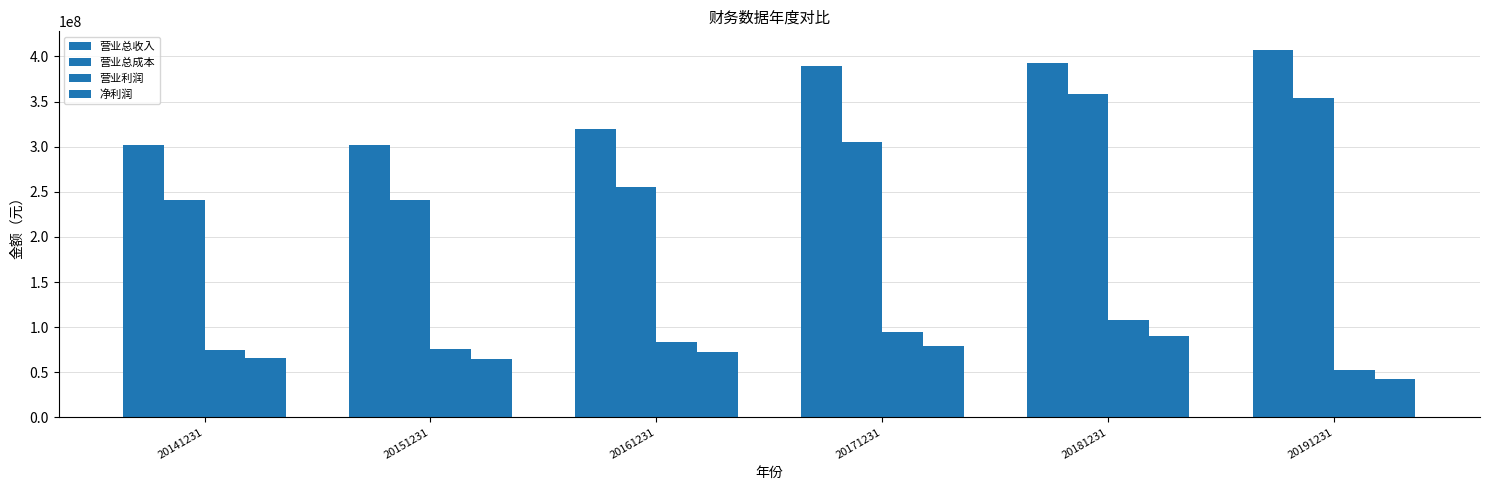

Which series has the largest total across all categories?

营业总收入